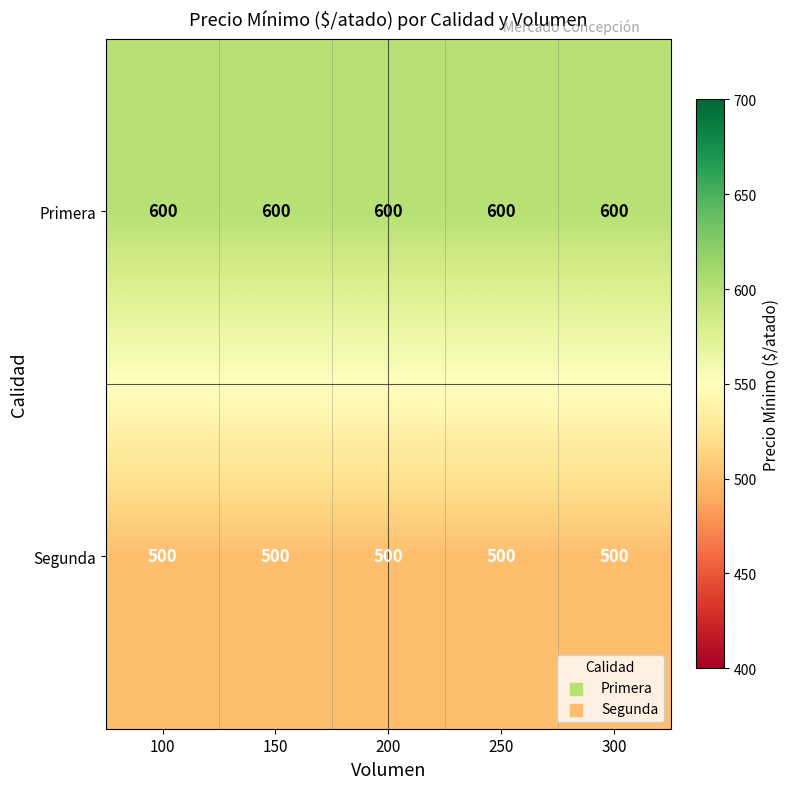

What is the approximate value of Segunda at 150?

500